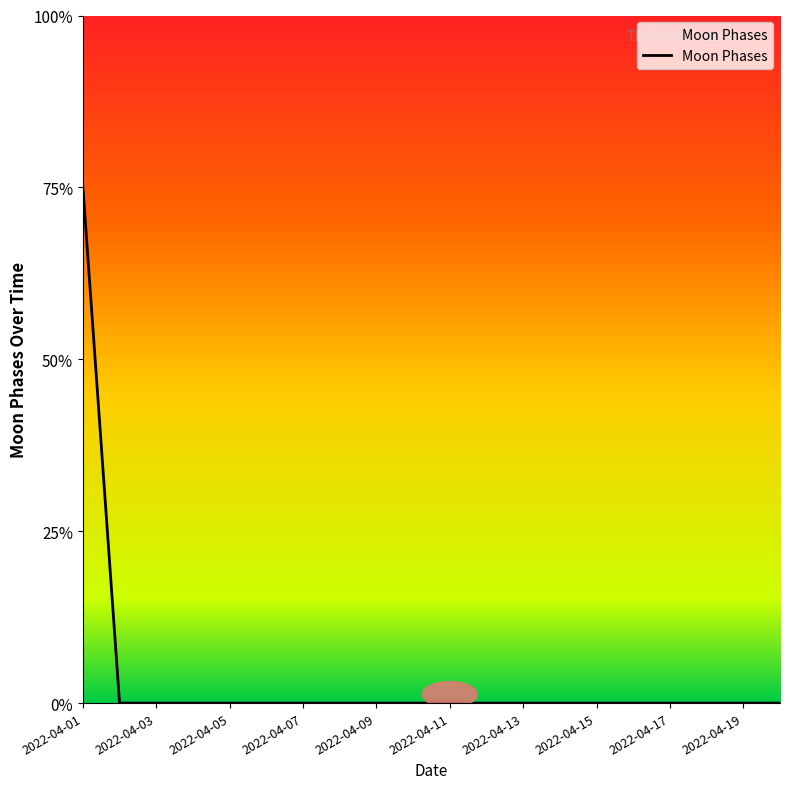

Reading right to left, what are all the values shown in this chart?

0	0	0	0	0	0	0	0	0	0	0	0	0	0	0	0	0	0	0	3